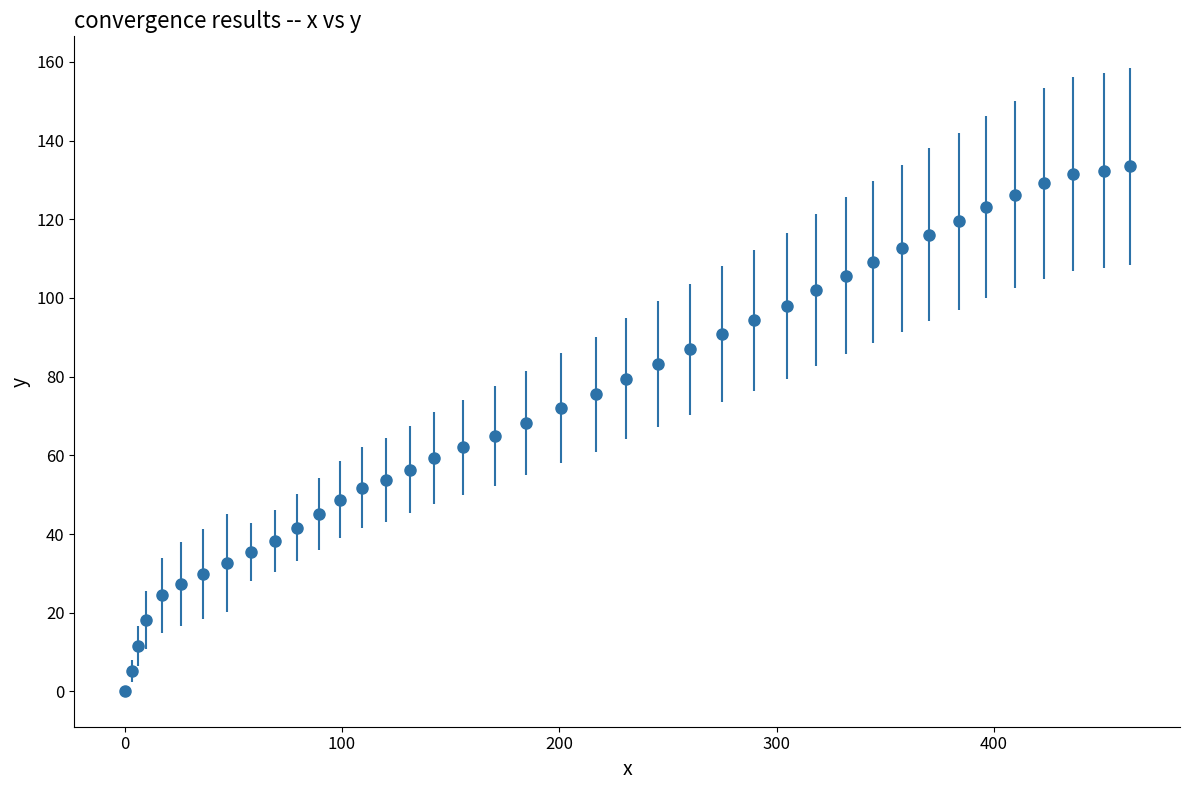

What is the value of the 9th point from the left?

35.5